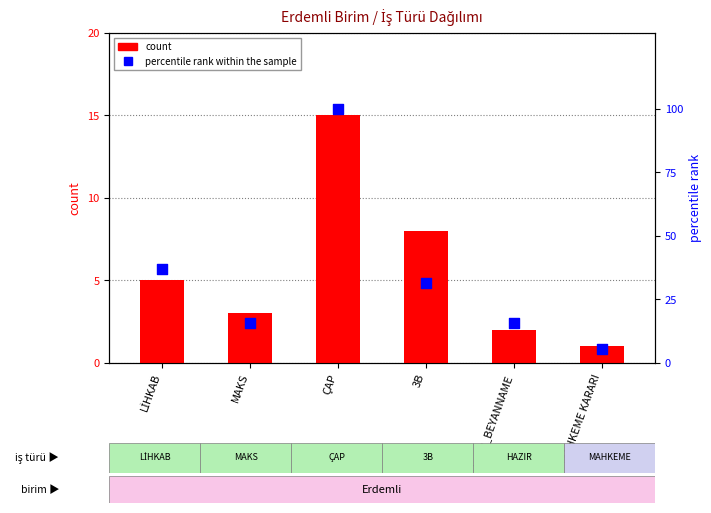

Which series reaches the minimum Y coordinate?

count